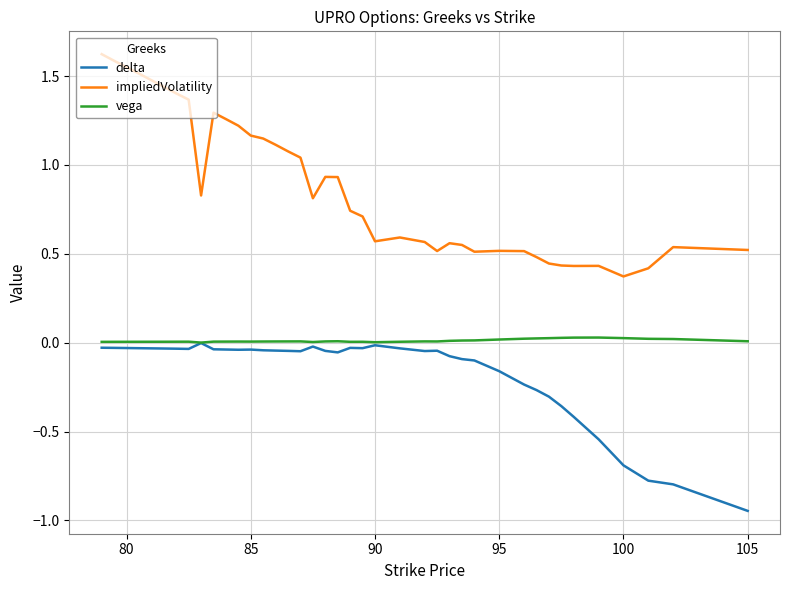

List the series in order of their overall mean, highest first.

impliedVolatility, vega, delta